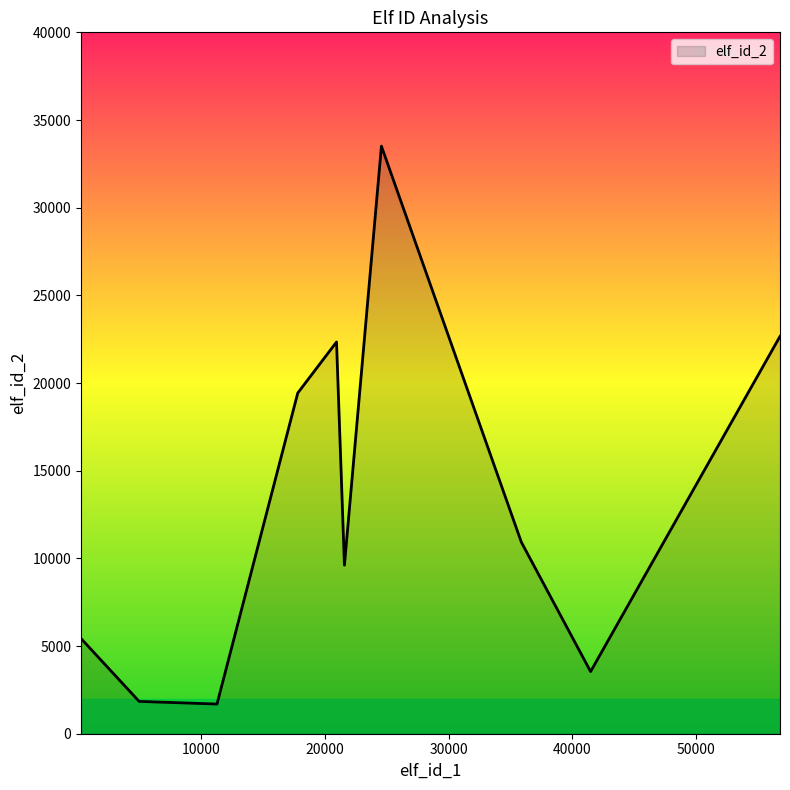

What is the smallest value displayed?

1693